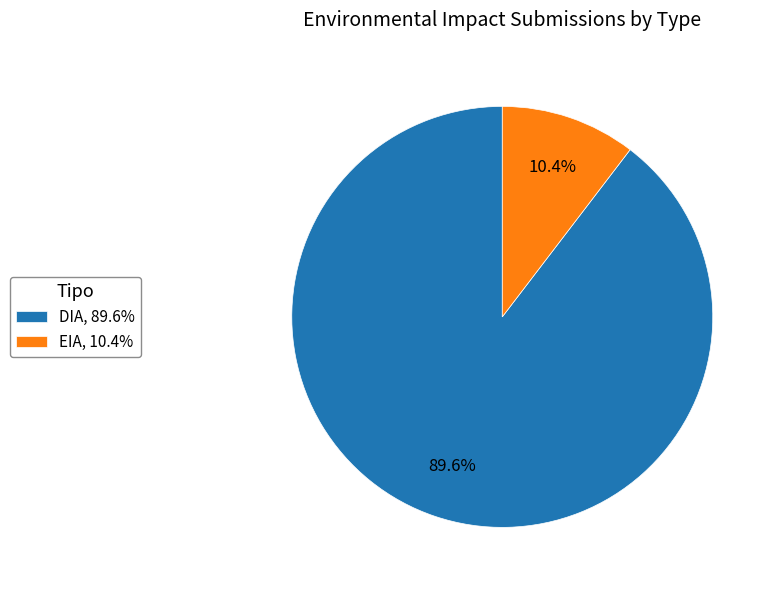

Is there any slice that represents more than half of the pie?

Yes